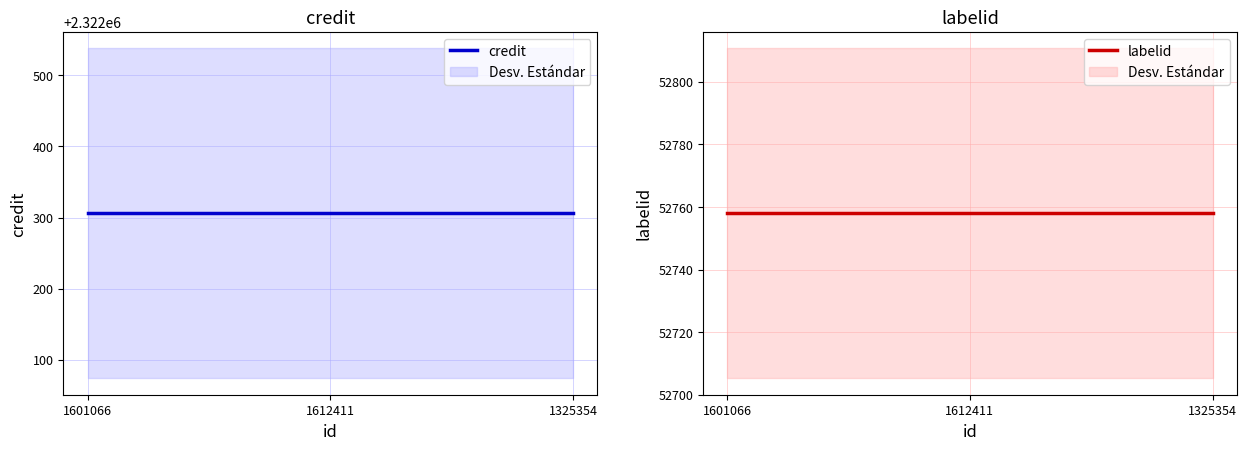

What value does the labelid series have at 1325354?

52758